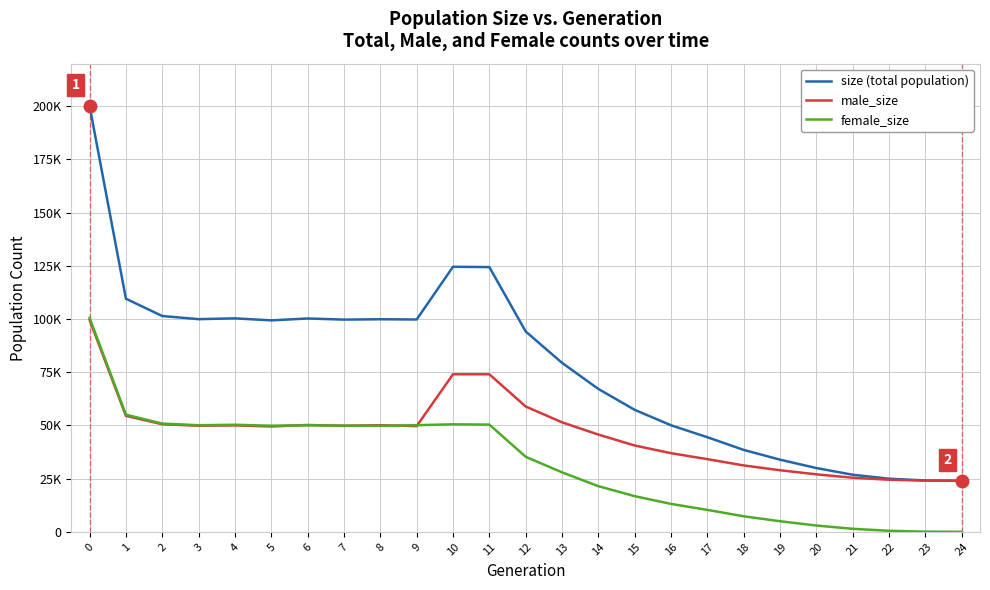

Reading right to left, extract all data points from this chart.

size (total population): 24=24000	23=24126	22=24950	21=26815	20=29956	19=33889	18=38477	17=44441	16=50056	15=57305	14=67132	13=79400	12=94137	11=124401	10=124554	9=99778	8=99893	7=99720	6=100250	5=99361	4=100314	3=99933	2=101409	1=109540	0=200122
male_size: 24=24000	23=24059	22=24467	21=25410	20=27006	19=28925	18=31186	17=34146	16=36942	15=40560	14=45689	13=51456	12=58879	11=74028	10=74031	9=49672	8=50087	7=49808	6=50196	5=49500	4=50010	3=49844	2=50547	1=54493	0=99587
female_size: 24=0	23=67	22=483	21=1405	20=2950	19=4964	18=7291	17=10295	16=13114	15=16745	14=21443	13=27944	12=35258	11=50373	10=50523	9=50106	8=49806	7=49912	6=50054	5=49861	4=50304	3=50089	2=50862	1=55047	0=100535